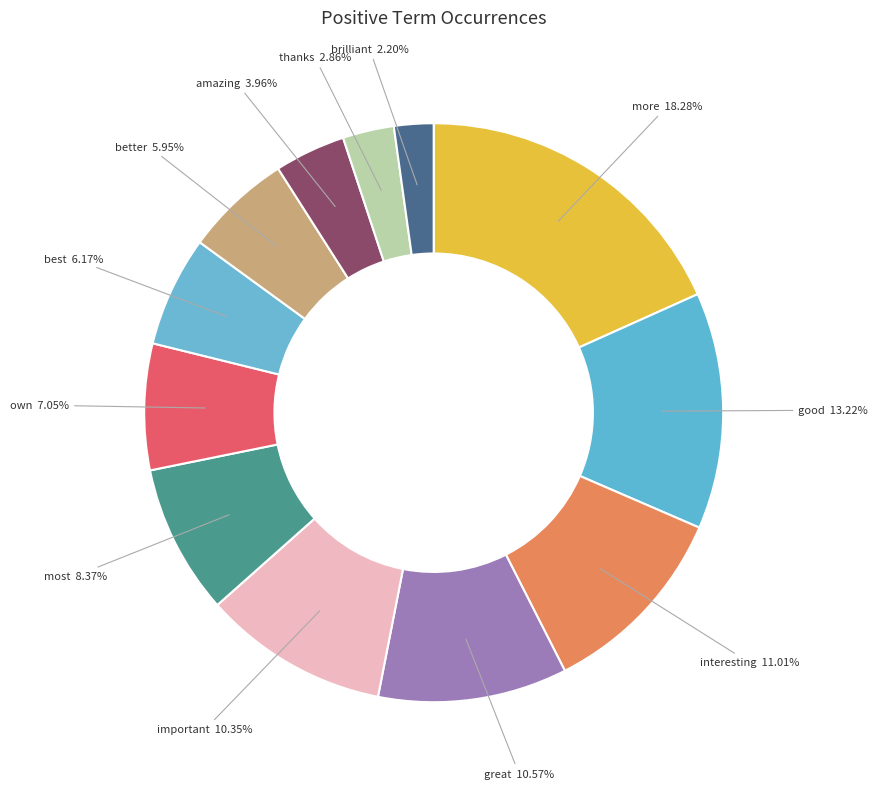

Count the number of slices in the pie.

12